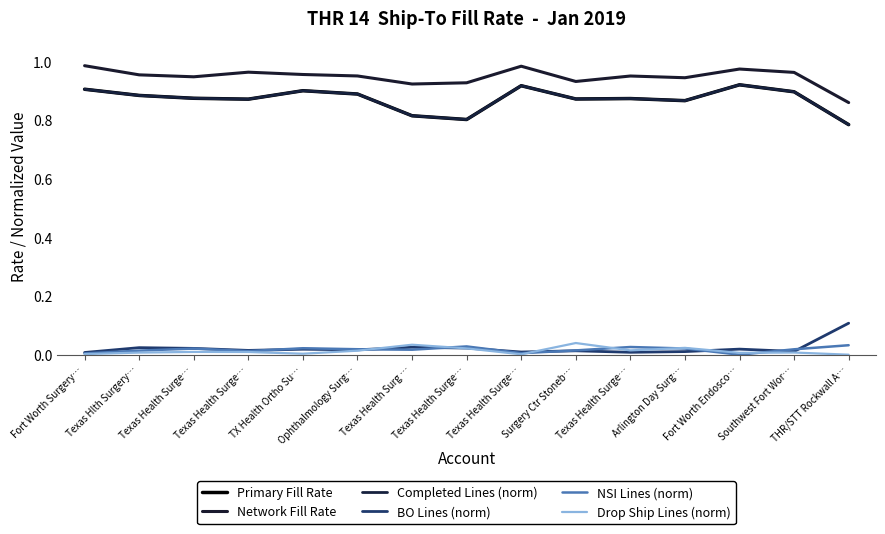

How many lines are shown in the chart?

6